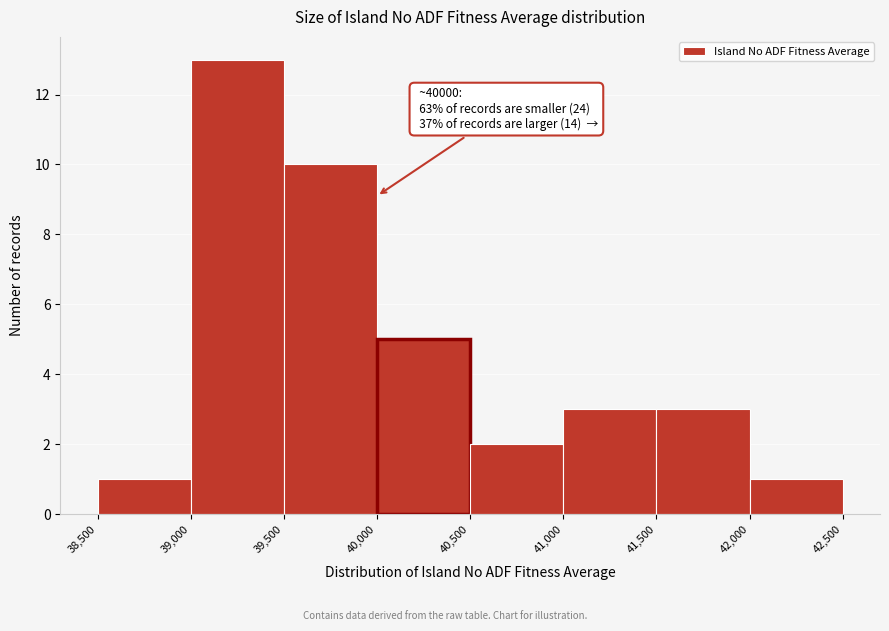

Which range on the x-axis has the tallest bar?

39,000 to 39,500